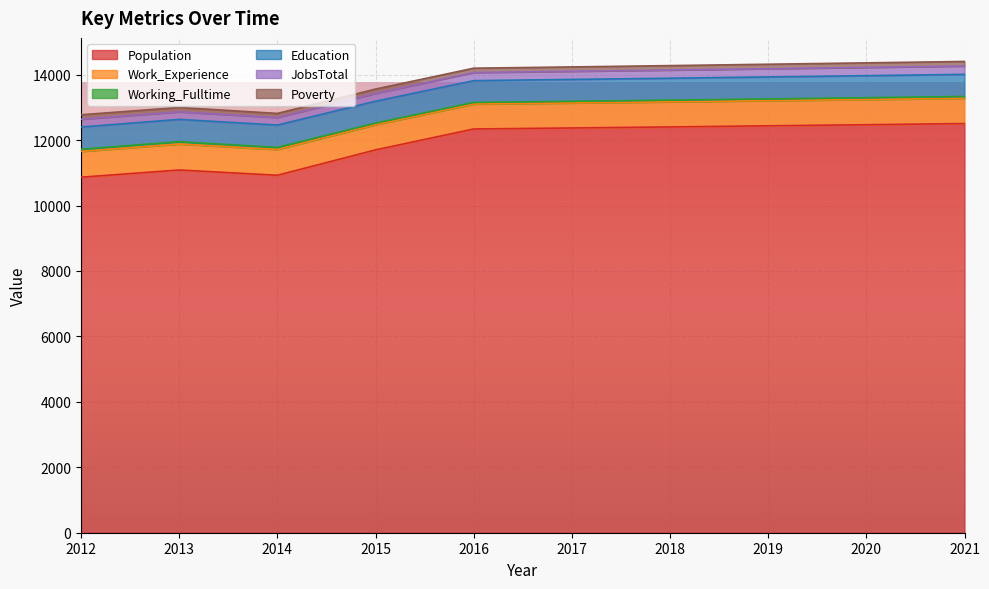

True or false: JobsTotal and Working_Fulltime cross at least once.

False